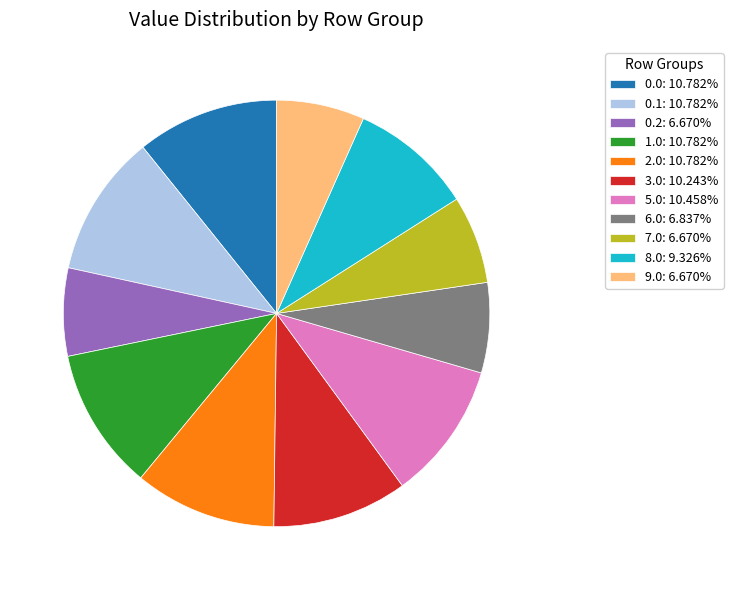

Does 1.0: 10.782% represent more than half of the total?

No